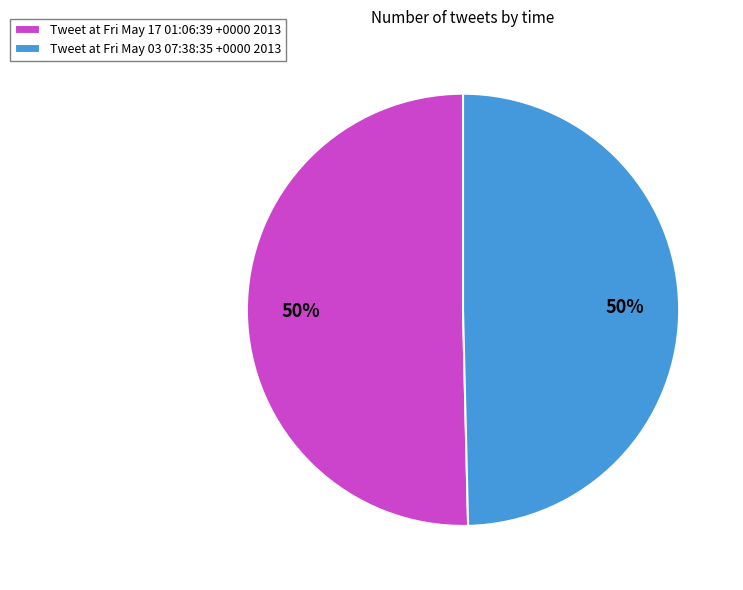

Combined, do Tweet at Fri May 03 07:38:35 +0000 2013 and Tweet at Fri May 17 01:06:39 +0000 2013 account for over 50%?

Yes